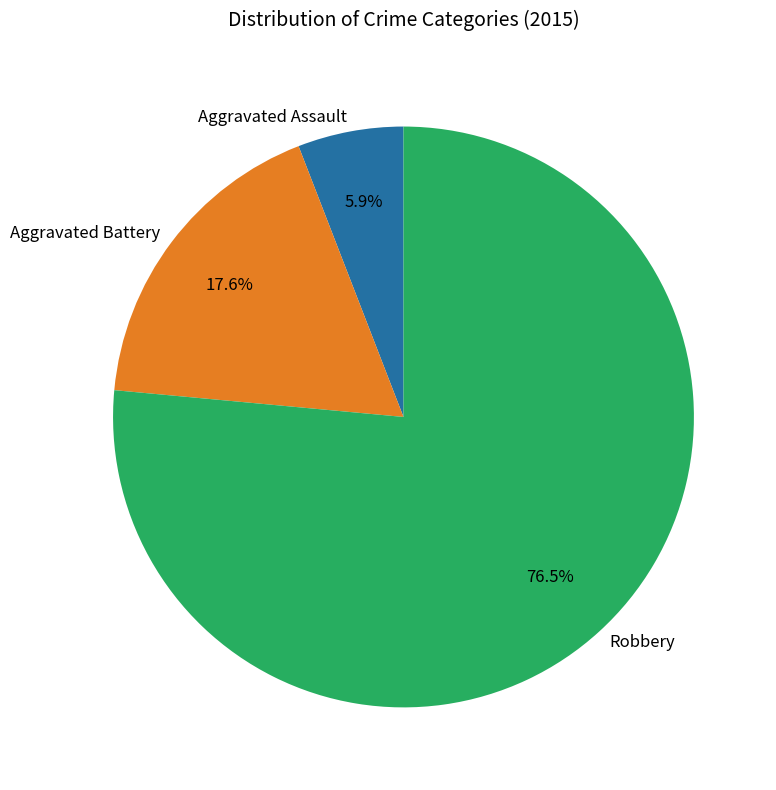

Which slice is the largest?

Robbery